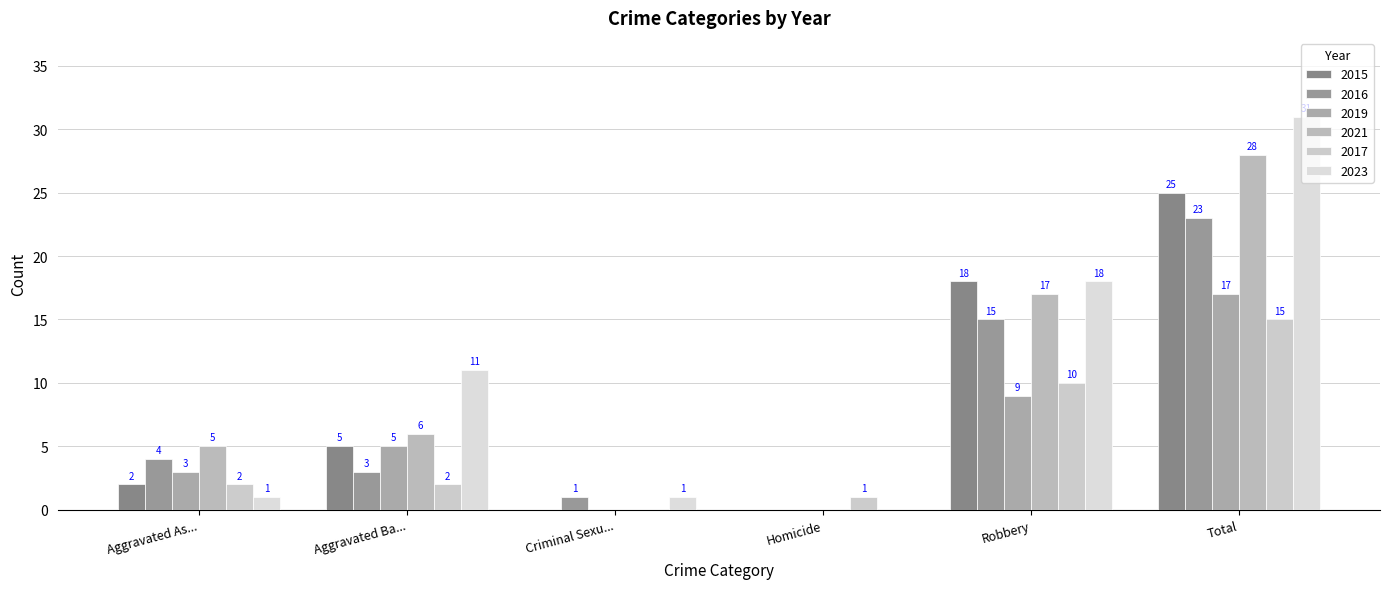

What is the label of the 4th bar from the left?

Homicide